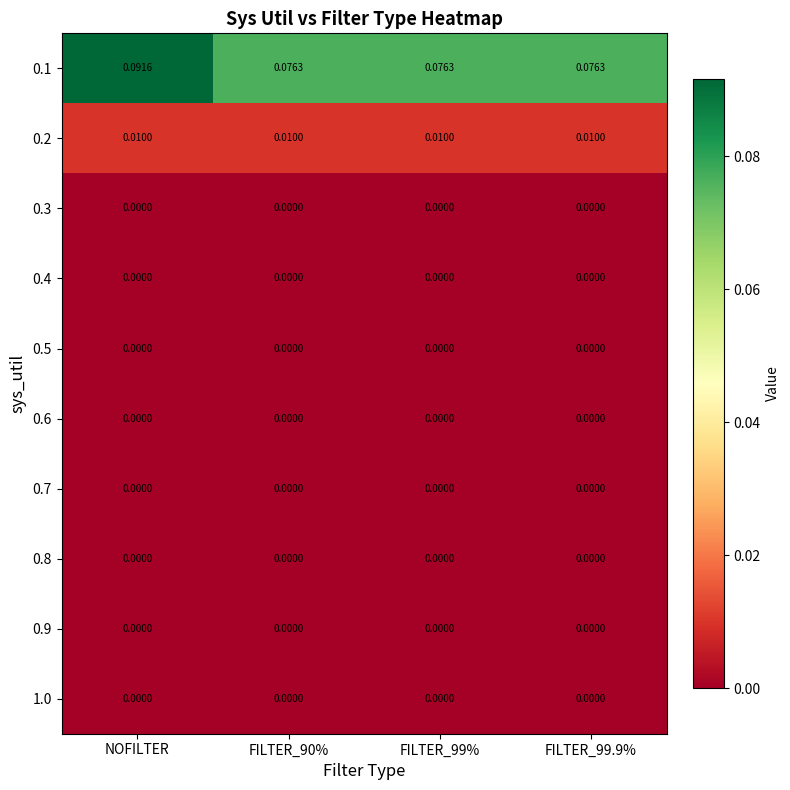

At which category is the sum across all series the highest?

NOFILTER